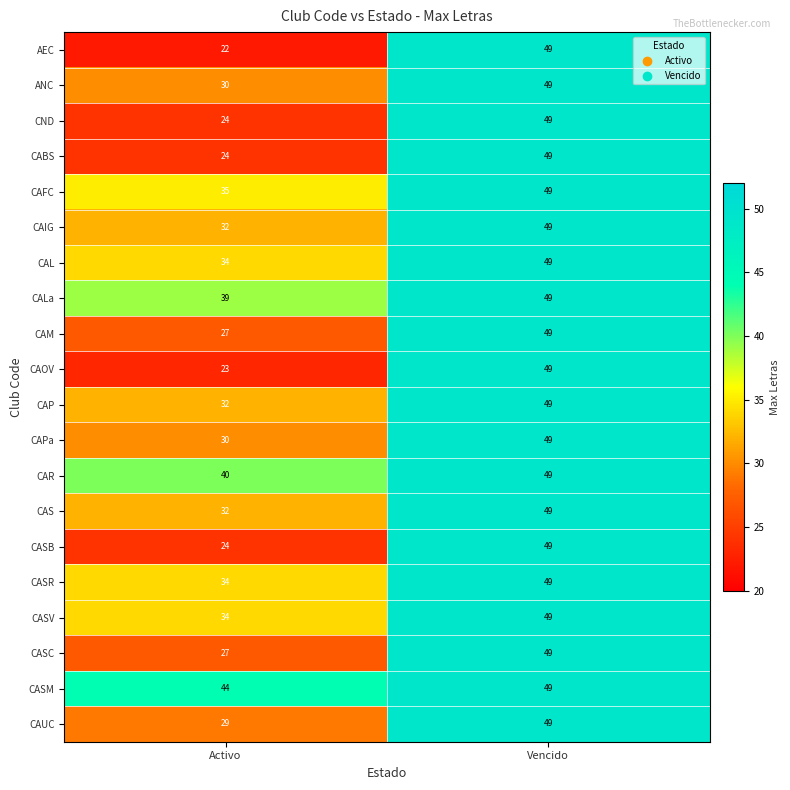

What is the lowest value of the CND series?

24